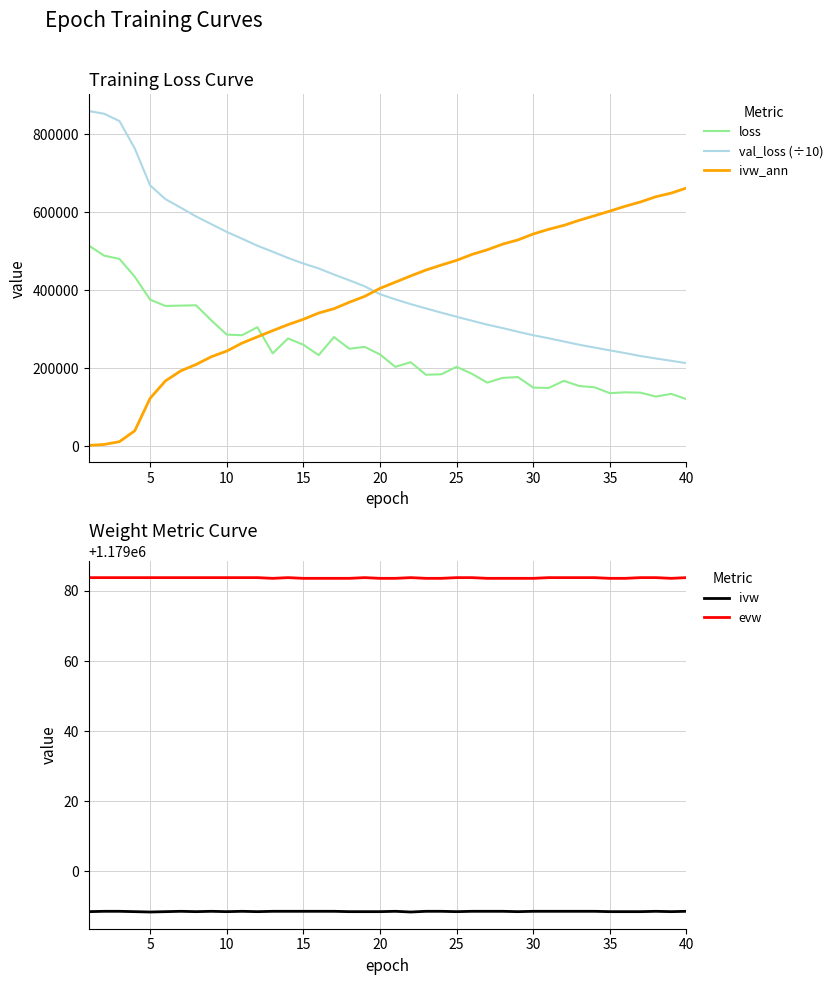

What is the average value of the val_loss (÷10) series?

431306.4